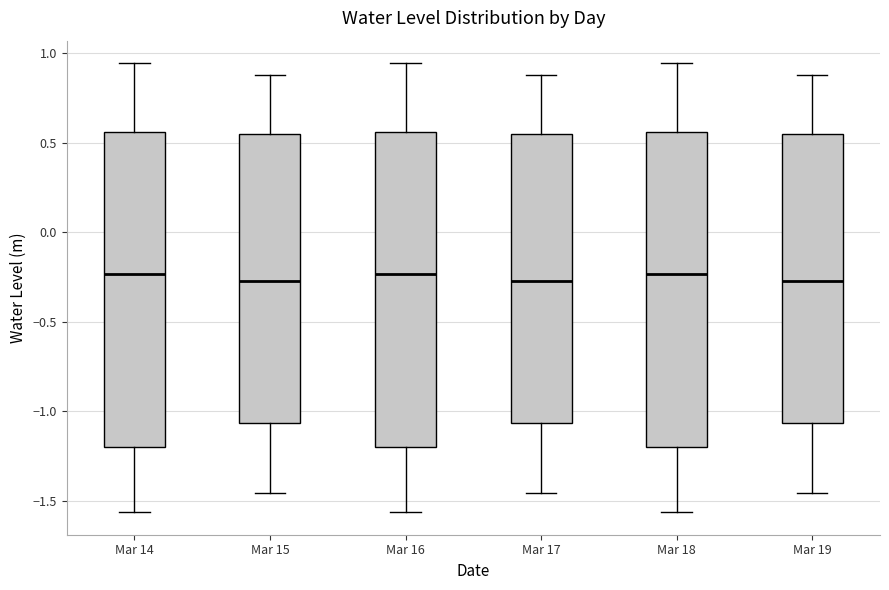

Reading left to right, transcribe this box plot: for each box, give where its median line is, the range the box spans, and where its two whiskers end, as read against the y-axis. The values are not printed on the chart, so give them approximately, as read against the axis.

Mar 14: median -0.25, box -1.20 to 0.55, whiskers -1.55 to 0.95
Mar 15: median -0.25, box -1.05 to 0.55, whiskers -1.45 to 0.90
Mar 16: median -0.25, box -1.20 to 0.55, whiskers -1.55 to 0.95
Mar 17: median -0.25, box -1.05 to 0.55, whiskers -1.45 to 0.90
Mar 18: median -0.25, box -1.20 to 0.55, whiskers -1.55 to 0.95
Mar 19: median -0.25, box -1.05 to 0.55, whiskers -1.45 to 0.90